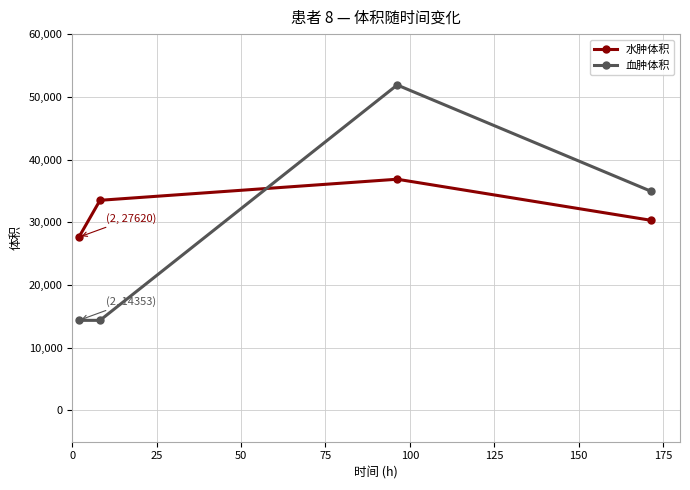

What is the minimum value for 水肿体积?

27620